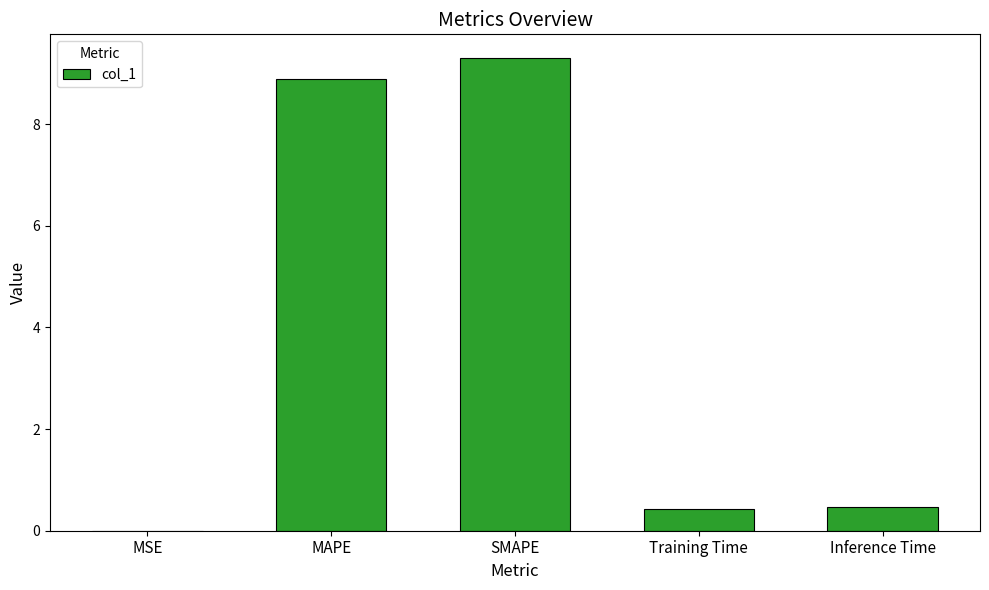

Which category has the highest value across all series?

SMAPE